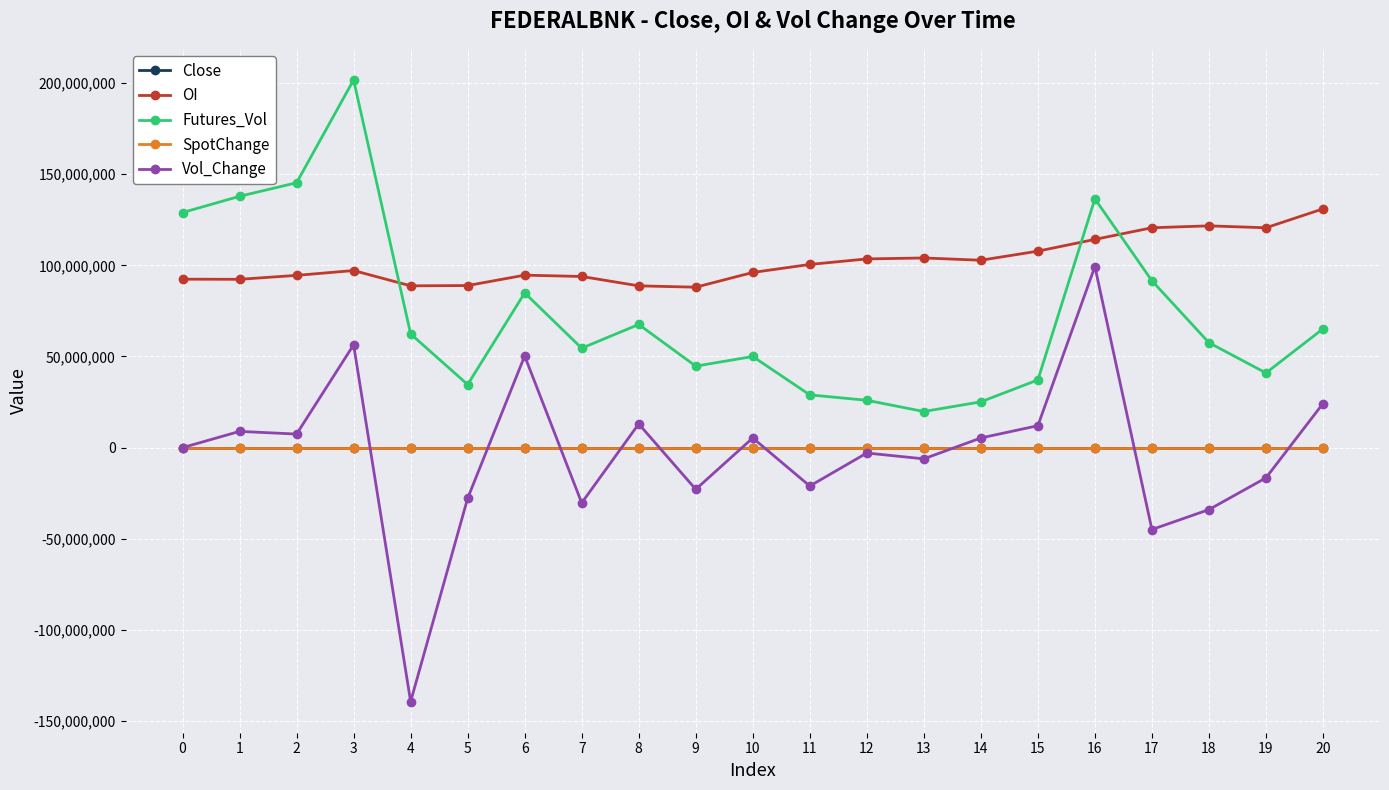

Which series has the largest total across all categories?

OI